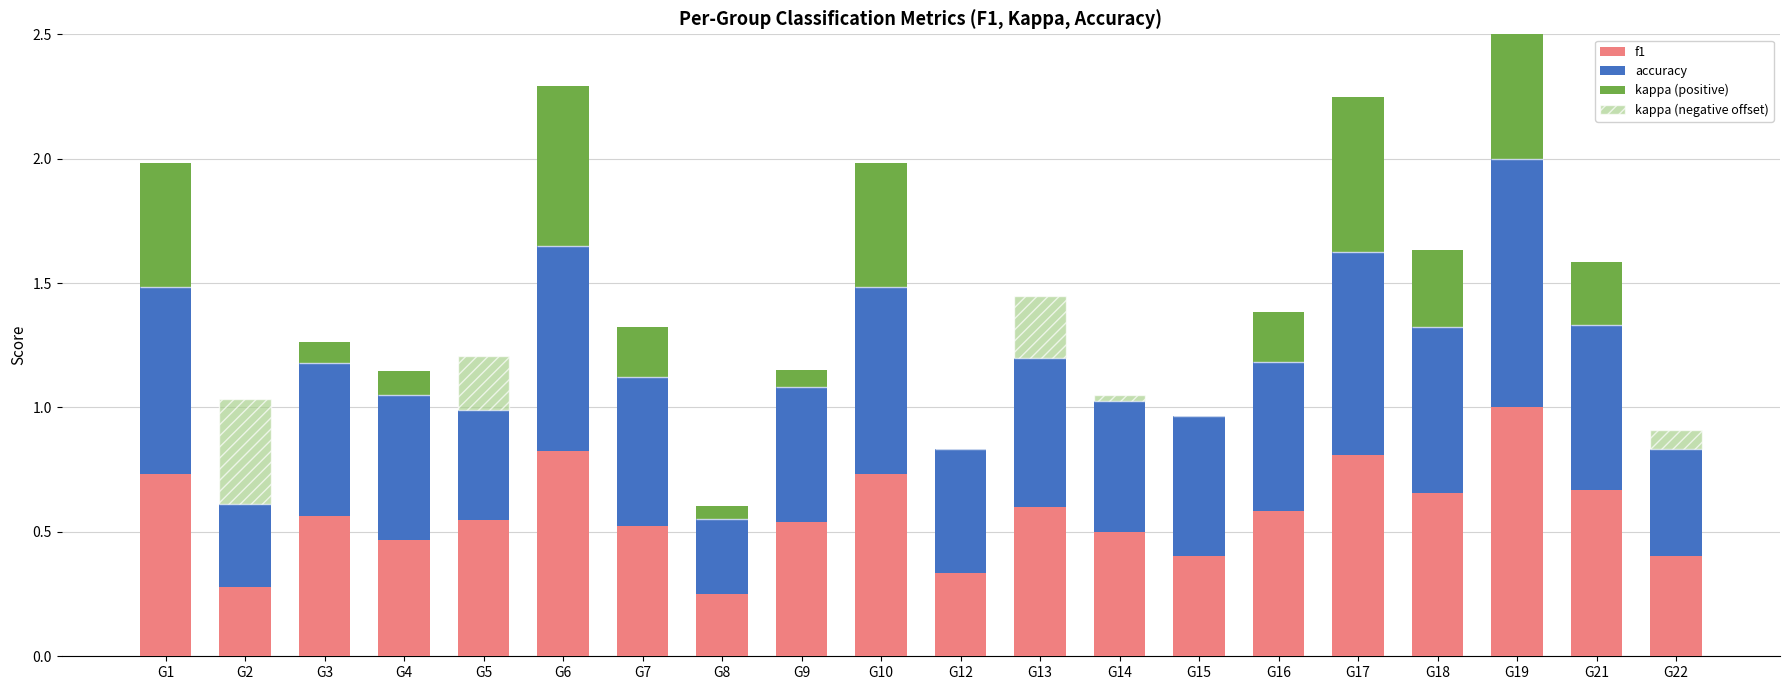

Does the chart contain any negative values?

No